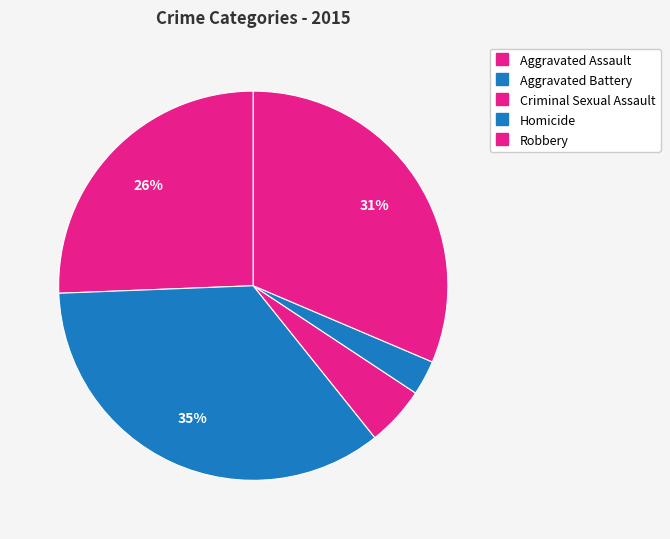

What is the smallest slice in the pie chart?

Homicide